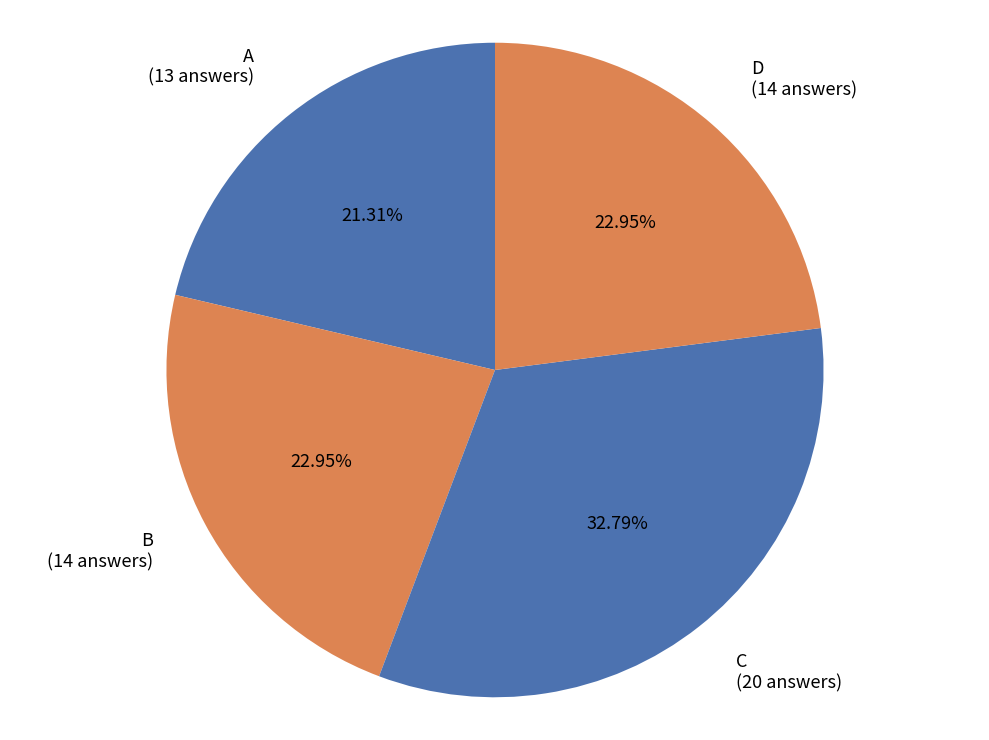

Approximately how many times larger is the value at D (14 answers) compared to A (13 answers)?

1.1